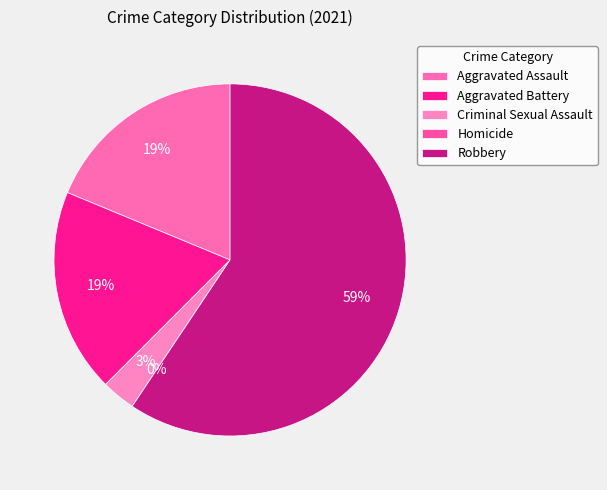

Which category has the biggest portion of the pie?

Robbery